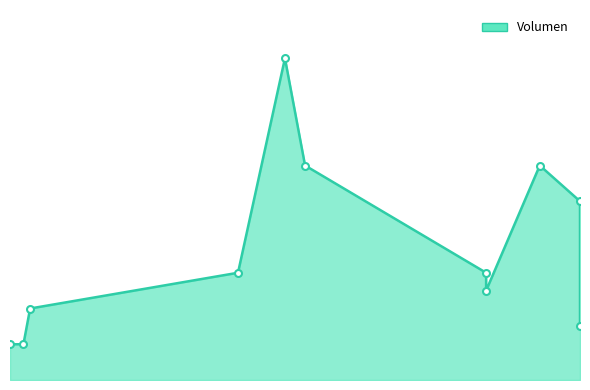

Rank the categories by value from lowest to highest.

2021-08-24, 2021-08-26, 2021-11-17, 2021-08-27, 2021-11-03, 2021-11-03, 2021-09-27, 2021-11-17, 2021-10-07, 2021-11-11, 2021-10-04